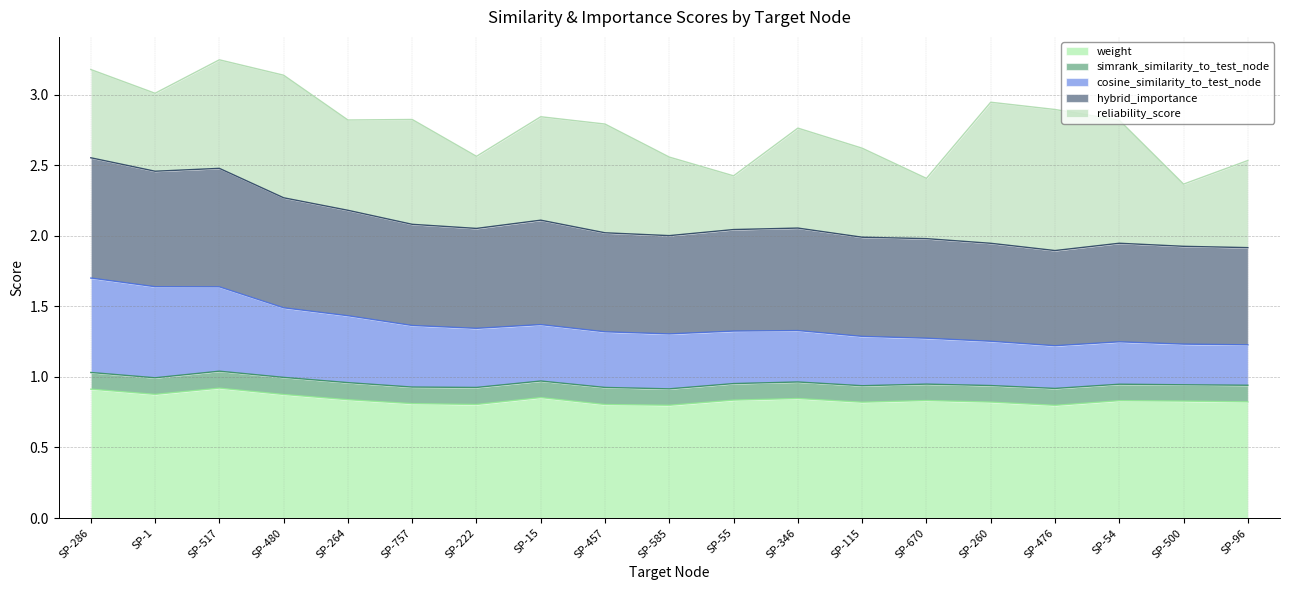

The weight series shows 0.8 at SP-757. True or false?

True